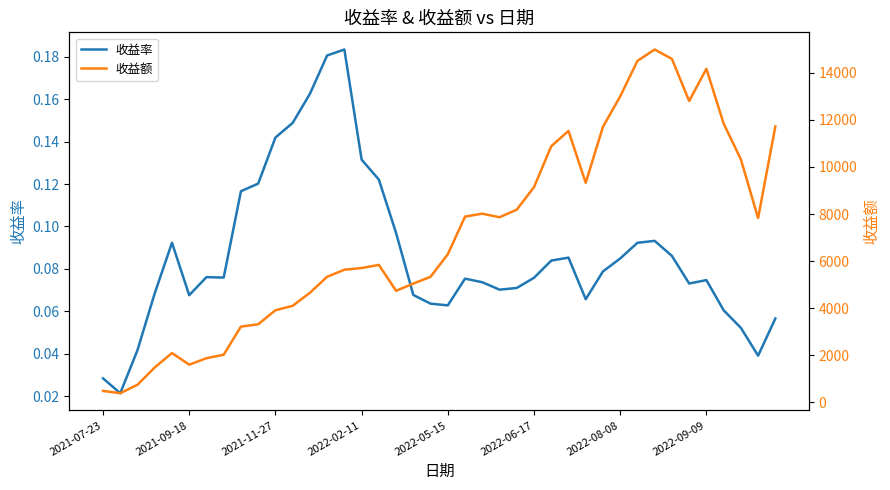

True or false: 收益额 has a value of 25008.0 at 32.

False